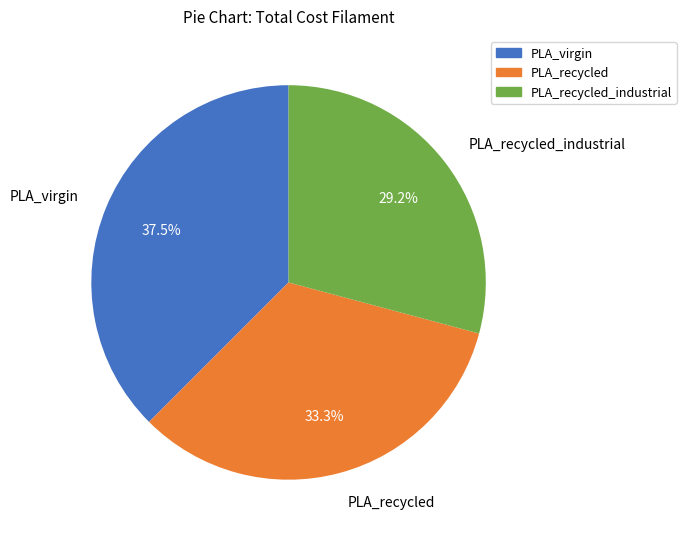

Does any single category account for the majority?

No